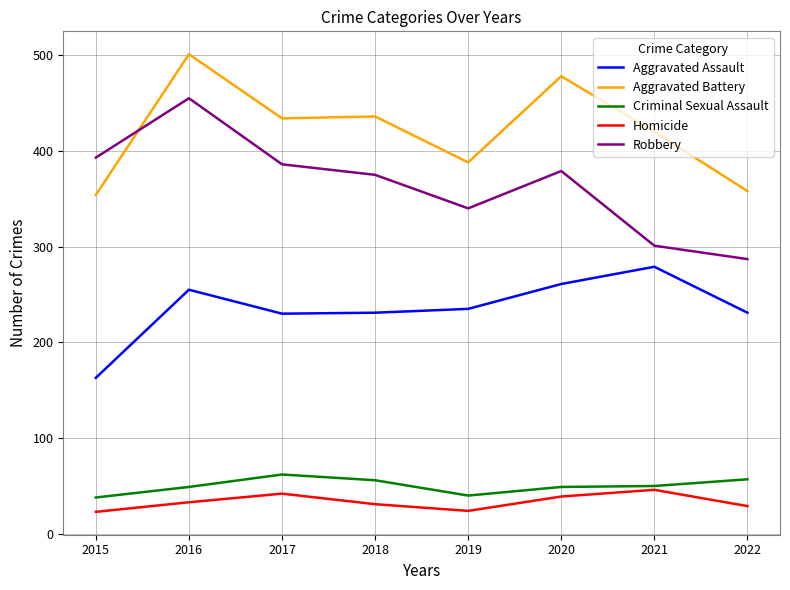

In Criminal Sexual Assault, how many points are lower than both neighbors (excluding endpoints)?

1